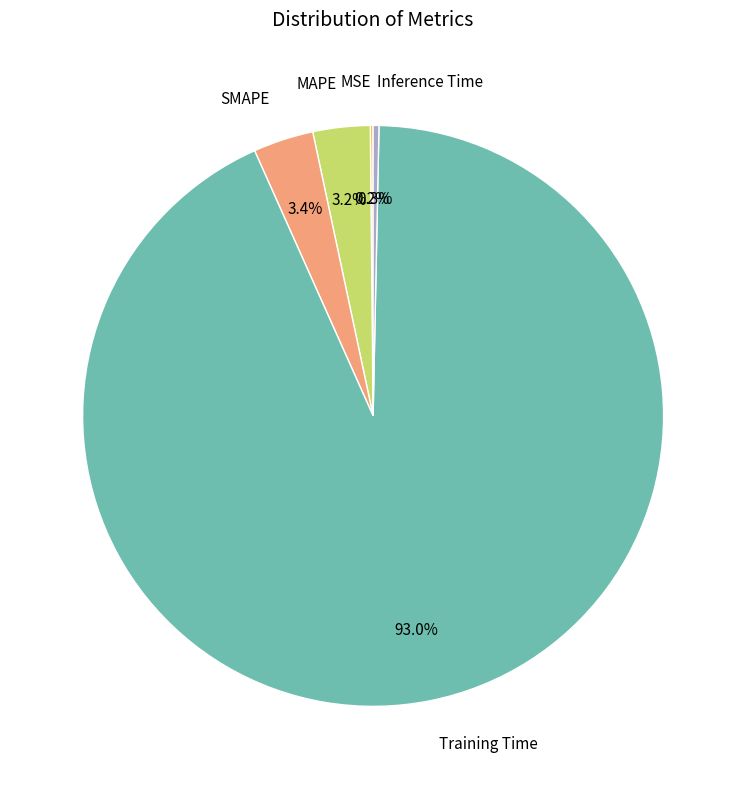

Which slice is the largest?

Training Time